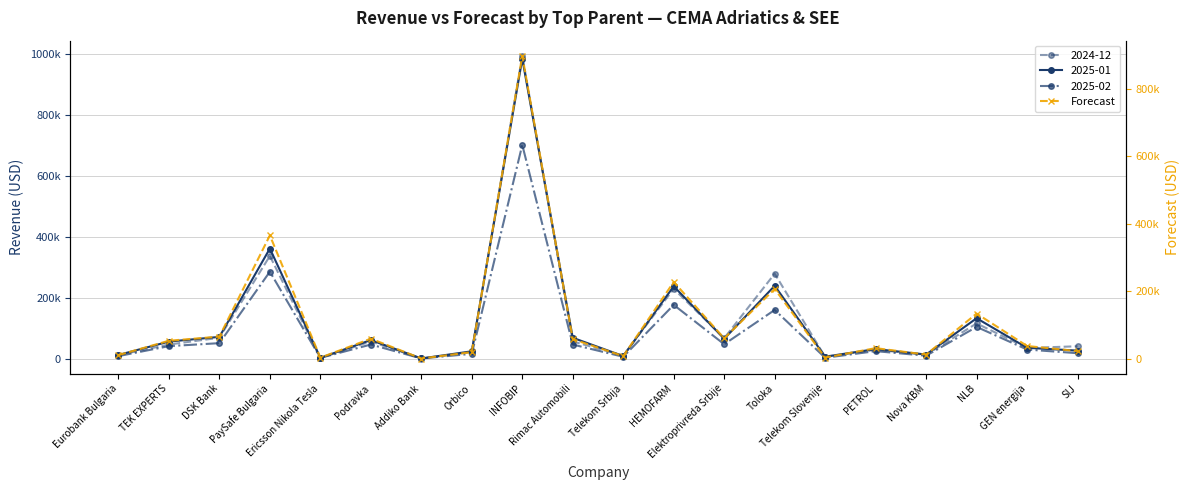

How many data points does each series have?

20